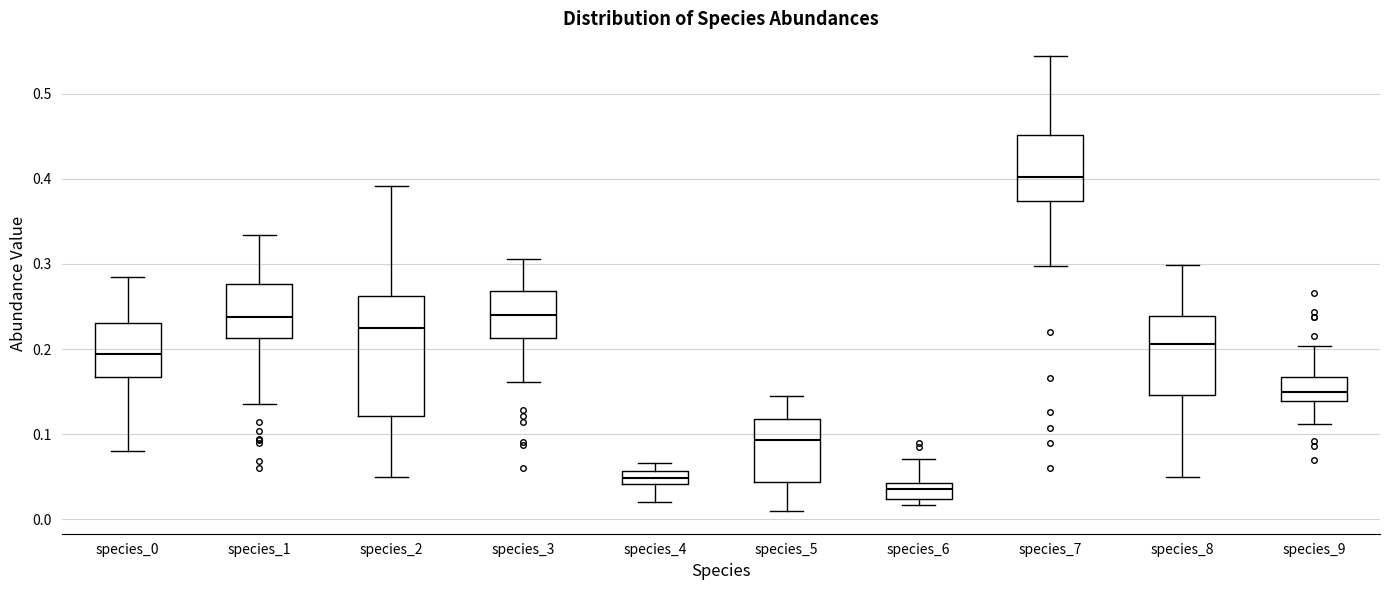

Reading left to right, transcribe this box plot: for each box, give where its median line is, the range the box spans, and where its two whiskers end, as read against the y-axis. The values are not printed on the chart, so give them approximately, as read against the axis.

species_0: median 0.19, box 0.17 to 0.23, whiskers 0.08 to 0.28
species_1: median 0.24, box 0.21 to 0.28, whiskers 0.14 to 0.33
species_2: median 0.22, box 0.12 to 0.26, whiskers 0.05 to 0.39
species_3: median 0.24, box 0.21 to 0.27, whiskers 0.16 to 0.31
species_4: median 0.05, box 0.04 to 0.06, whiskers 0.02 to 0.07
species_5: median 0.09, box 0.04 to 0.12, whiskers 0.01 to 0.15
species_6: median 0.04 (inside the box), box 0.02 to 0.04, whiskers 0.02 (just below the box's lower edge) to 0.07
species_7: median 0.40, box 0.37 to 0.45, whiskers 0.30 to 0.54
species_8: median 0.21, box 0.15 to 0.24, whiskers 0.05 to 0.30
species_9: median 0.15, box 0.14 to 0.17, whiskers 0.11 to 0.20